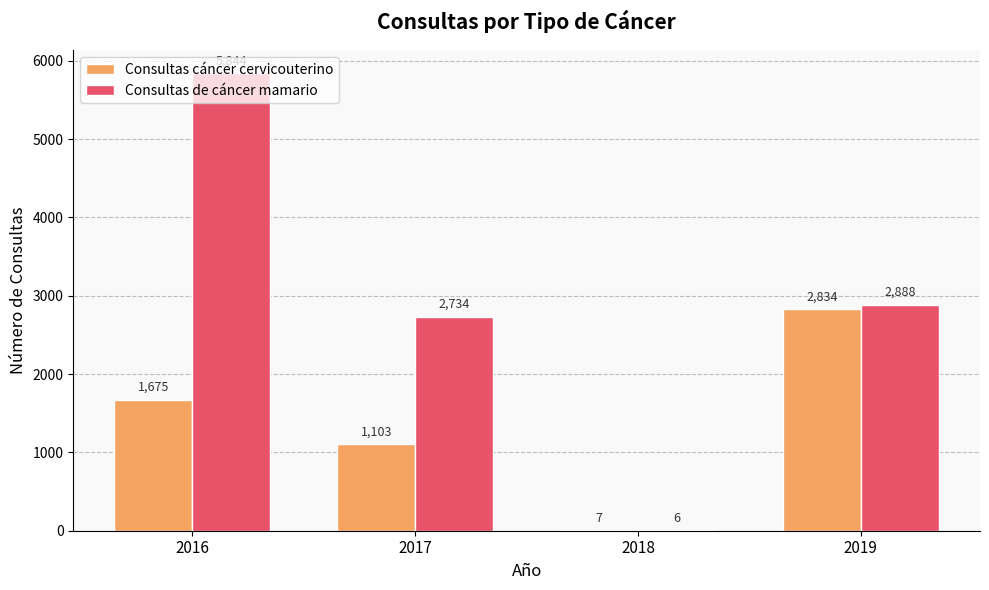

How many data points does each series have?

4